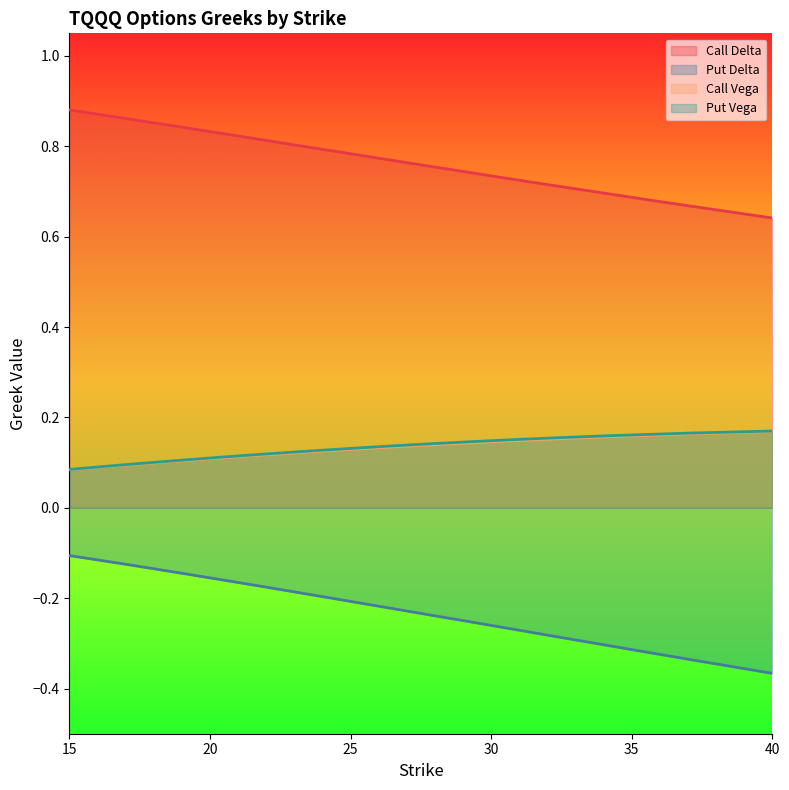

What is the difference between the maximum and minimum values in the Put Vega series?

0.1